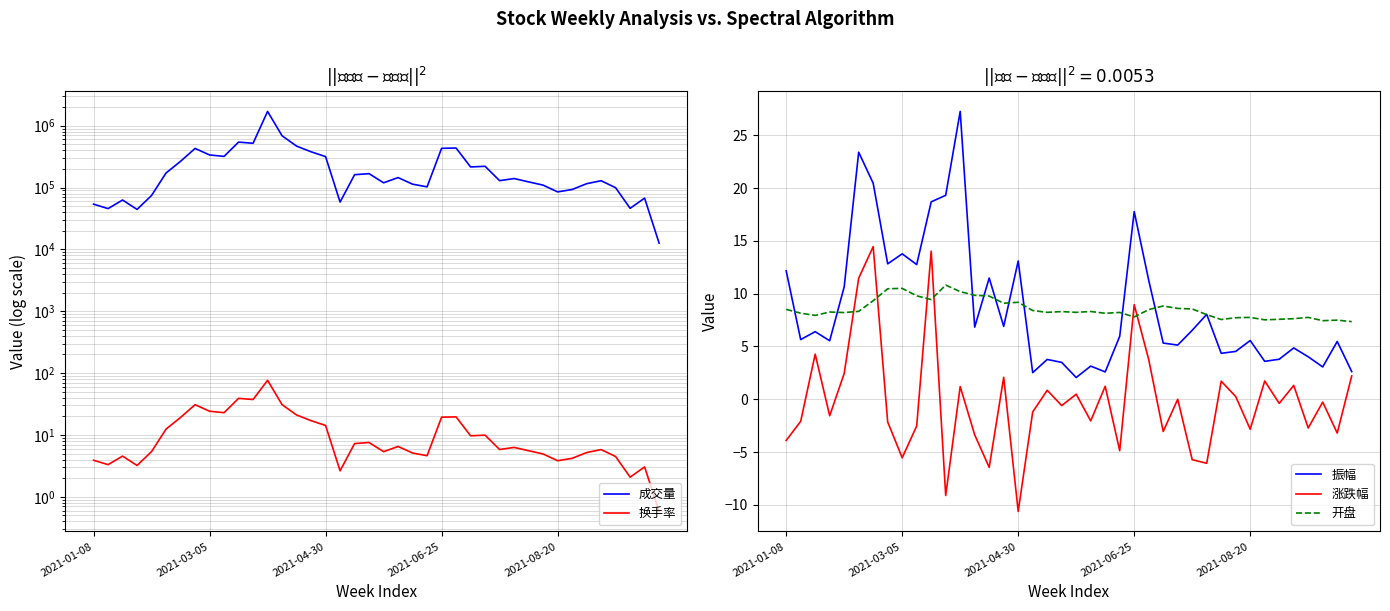

Which series has the widest spread of values?

成交量